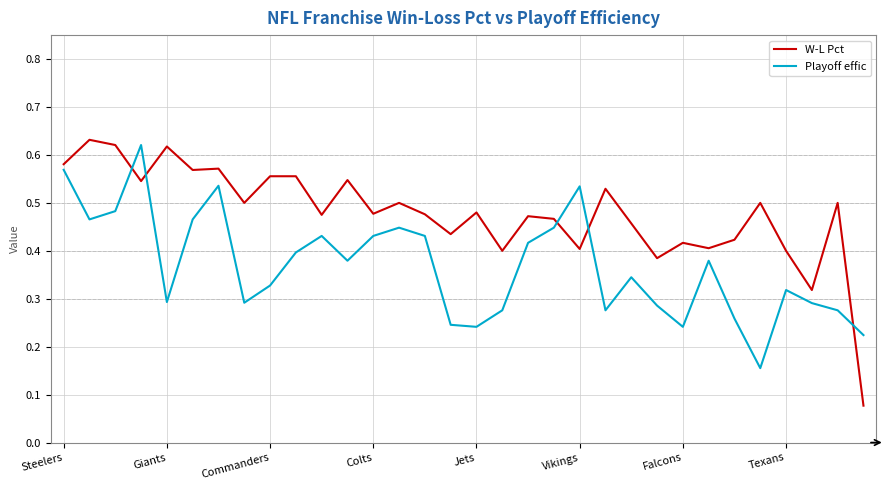

How many intersections are there between Playoff effic and W-L Pct?

5